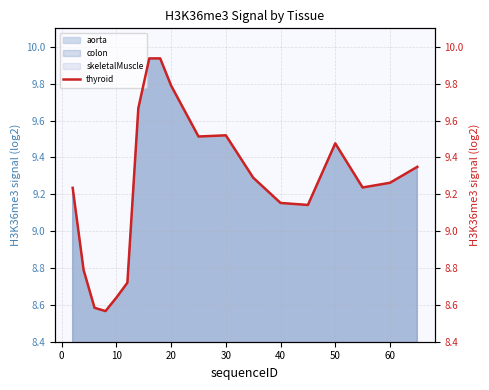

How many values are between 8 and 9?

5